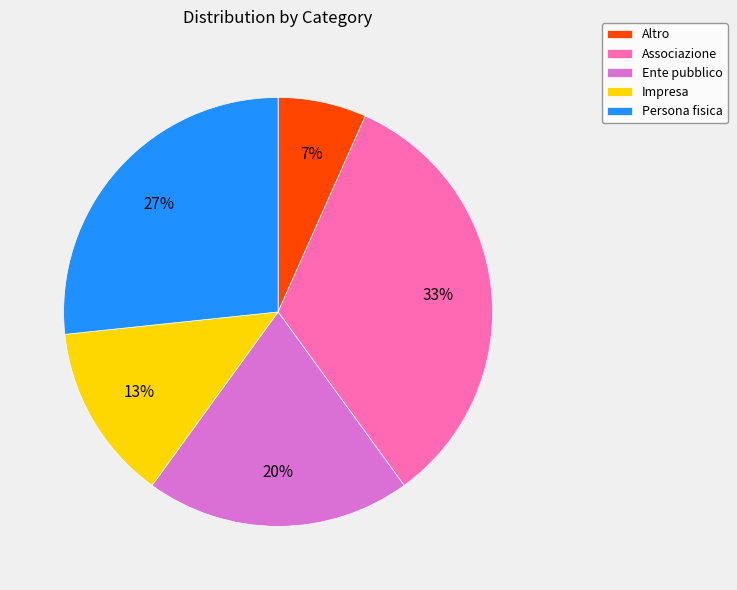

Rank the categories by value from lowest to highest.

Altro, Impresa, Ente pubblico, Persona fisica, Associazione